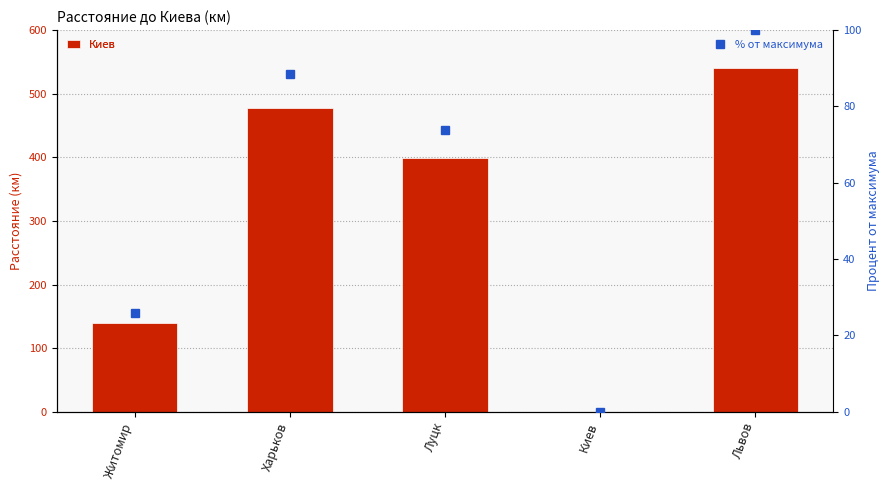

Is it true that Киев equals 140.0 at Житомир?

True